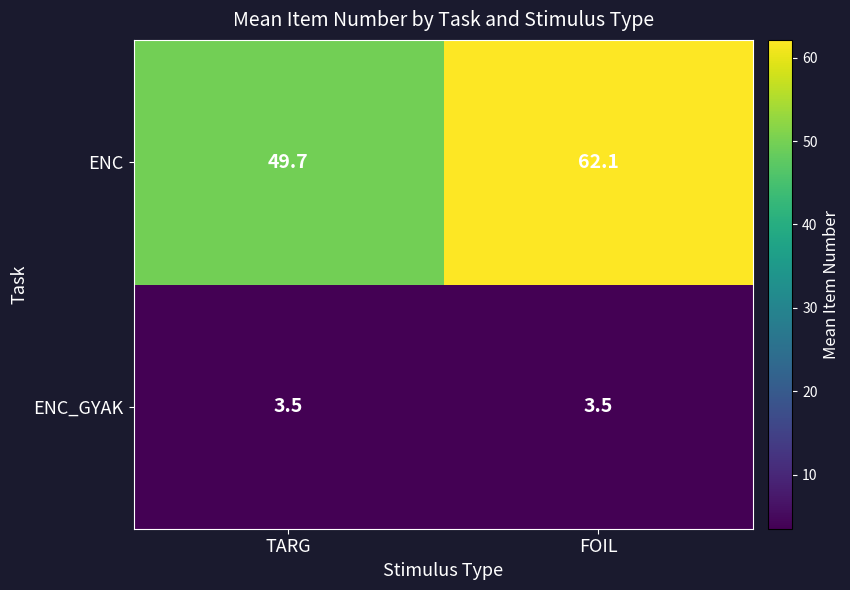

Which series has the largest range (max minus min)?

ENC